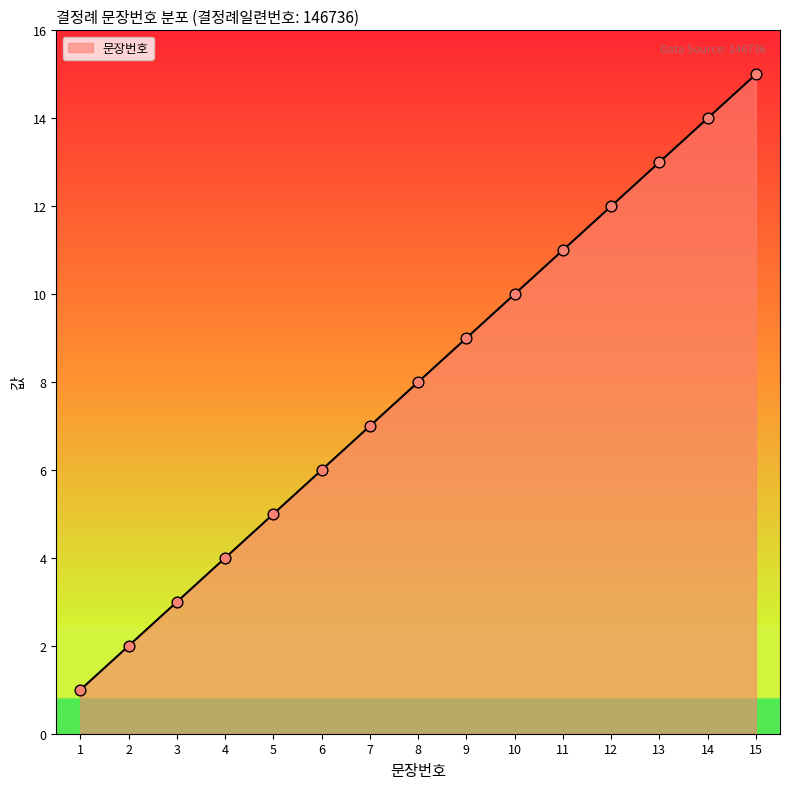

What is the ratio of the value at 3 to the value at 13?

0.2